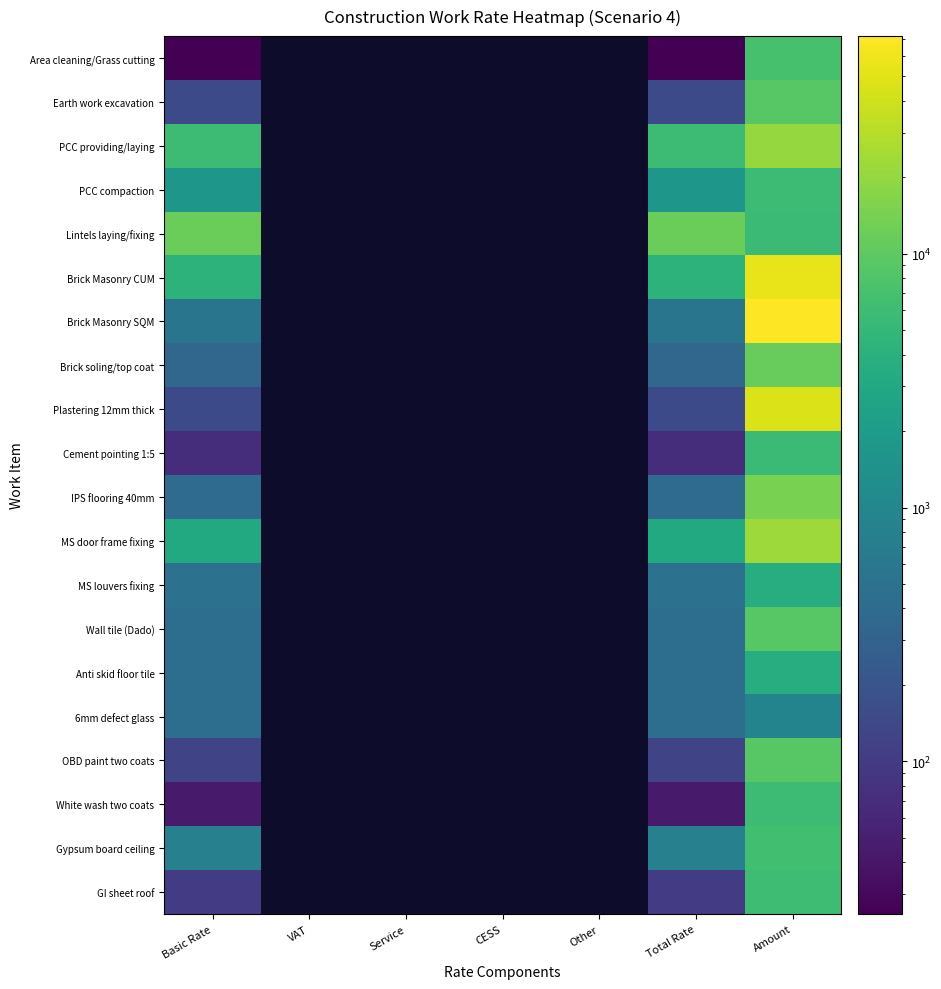

Reading right to left, what are all the values shown in this chart?

Area cleaning/Grass cutting: Amount=7179.2	Total Rate=25.0	Other=0.0	CESS=0.0	Service=0.0	VAT=0.0	Basic Rate=25.0
Earth work excavation: Amount=9000.0	Total Rate=150.0	Other=0.0	CESS=0.0	Service=0.0	VAT=0.0	Basic Rate=150.0
PCC providing/laying: Amount=20300.0	Total Rate=5800.0	Other=0.0	CESS=0.0	Service=0.0	VAT=0.0	Basic Rate=5800.0
PCC compaction: Amount=5950.0	Total Rate=1700.0	Other=0.0	CESS=0.0	Service=0.0	VAT=0.0	Basic Rate=1700.0
Lintels laying/fixing: Amount=5760.0	Total Rate=12000.0	Other=0.0	CESS=0.0	Service=0.0	VAT=0.0	Basic Rate=12000.0
Brick Masonry CUM: Amount=55900.0	Total Rate=4300.0	Other=0.0	CESS=0.0	Service=0.0	VAT=0.0	Basic Rate=4300.0
Brick Masonry SQM: Amount=72050.0	Total Rate=550.0	Other=0.0	CESS=0.0	Service=0.0	VAT=0.0	Basic Rate=550.0
Brick soling/top coat: Amount=11200.0	Total Rate=350.0	Other=0.0	CESS=0.0	Service=0.0	VAT=0.0	Basic Rate=350.0
Plastering 12mm thick: Amount=47250.0	Total Rate=150.0	Other=0.0	CESS=0.0	Service=0.0	VAT=0.0	Basic Rate=150.0
Cement pointing 1:5: Amount=5693.1	Total Rate=70.0	Other=0.0	CESS=0.0	Service=0.0	VAT=0.0	Basic Rate=70.0
IPS flooring 40mm: Amount=14400.0	Total Rate=400.0	Other=0.0	CESS=0.0	Service=0.0	VAT=0.0	Basic Rate=400.0
MS door frame fixing: Amount=22400.0	Total Rate=3200.0	Other=0.0	CESS=0.0	Service=0.0	VAT=0.0	Basic Rate=3200.0
MS louvers fixing: Amount=3570.0	Total Rate=510.0	Other=0.0	CESS=0.0	Service=0.0	VAT=0.0	Basic Rate=510.0
Wall tile (Dado): Amount=9000.0	Total Rate=450.0	Other=0.0	CESS=0.0	Service=0.0	VAT=0.0	Basic Rate=450.0
Anti skid floor tile: Amount=3600.0	Total Rate=450.0	Other=0.0	CESS=0.0	Service=0.0	VAT=0.0	Basic Rate=450.0
6mm defect glass: Amount=900.0	Total Rate=450.0	Other=0.0	CESS=0.0	Service=0.0	VAT=0.0	Basic Rate=450.0
OBD paint two coats: Amount=9100.0	Total Rate=130.0	Other=0.0	CESS=0.0	Service=0.0	VAT=0.0	Basic Rate=130.0
White wash two coats: Amount=5827.5	Total Rate=45.0	Other=0.0	CESS=0.0	Service=0.0	VAT=0.0	Basic Rate=45.0
Gypsum board ceiling: Amount=6400.0	Total Rate=800.0	Other=0.0	CESS=0.0	Service=0.0	VAT=0.0	Basic Rate=800.0
GI sheet roof: Amount=6000.0	Total Rate=100.0	Other=0.0	CESS=0.0	Service=0.0	VAT=0.0	Basic Rate=100.0